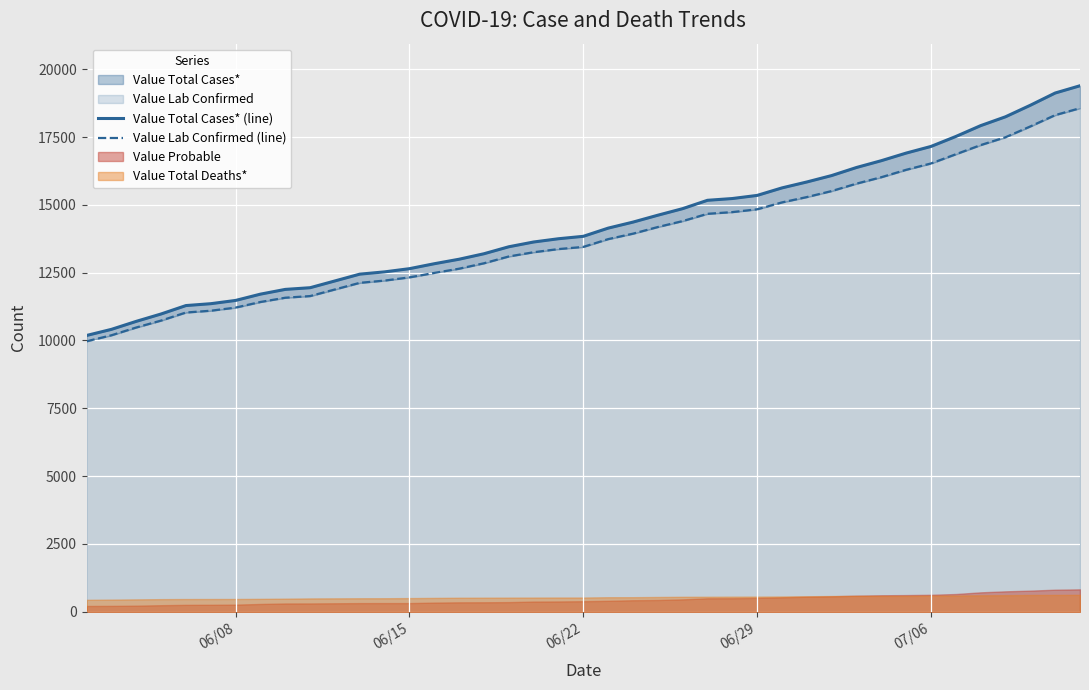

True or false: Value Lab Confirmed (line) and Value Total Cases* (line) intersect in this chart.

False